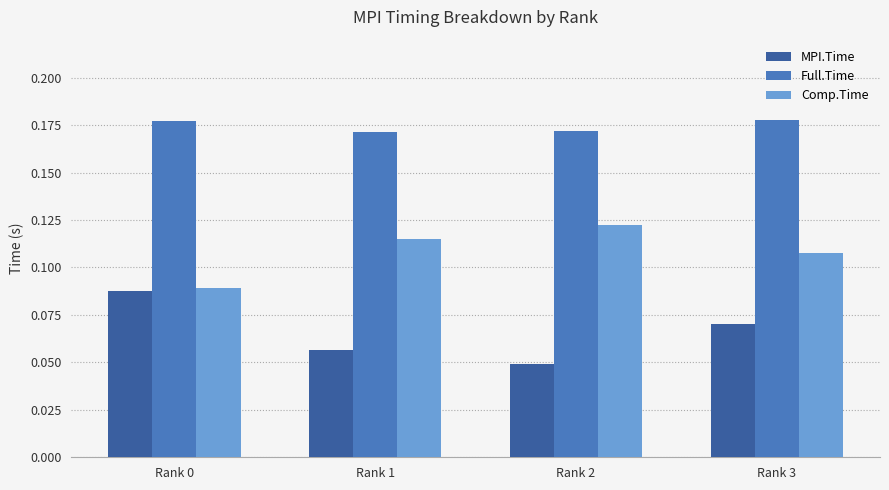

Is it true that Full.Time equals 0.3 at Rank 0?

False